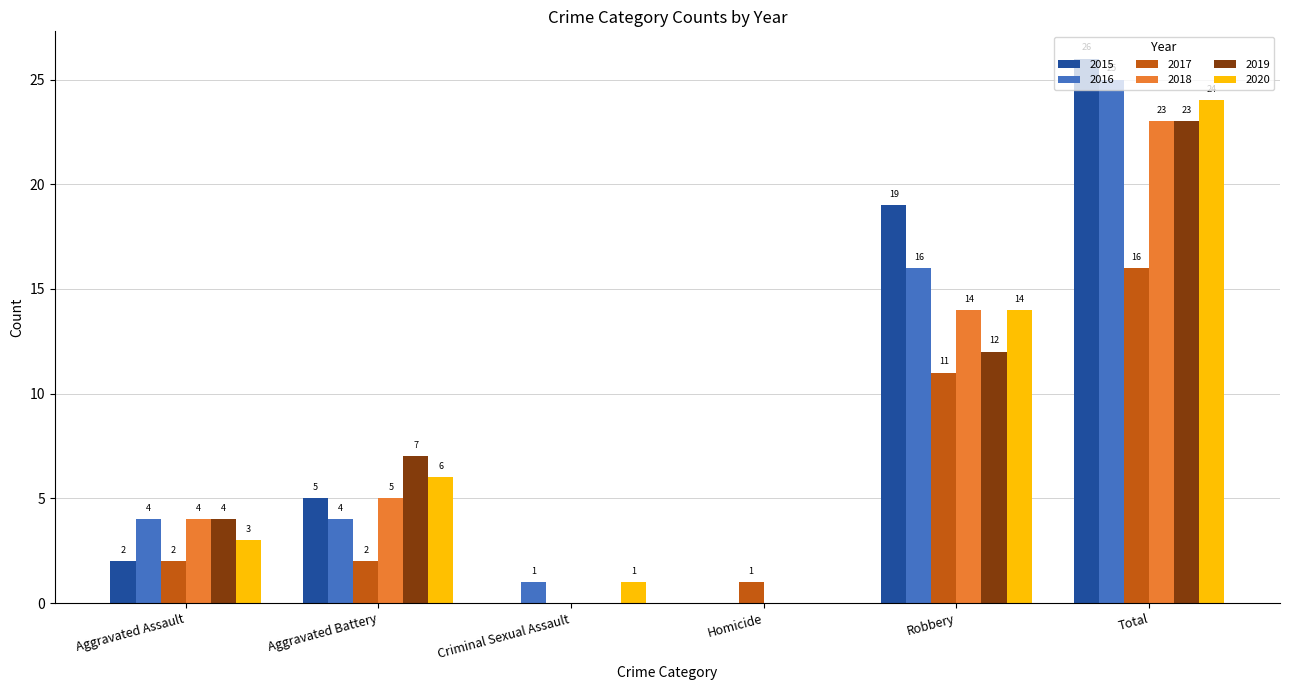

Which series has the largest total across all categories?

2015